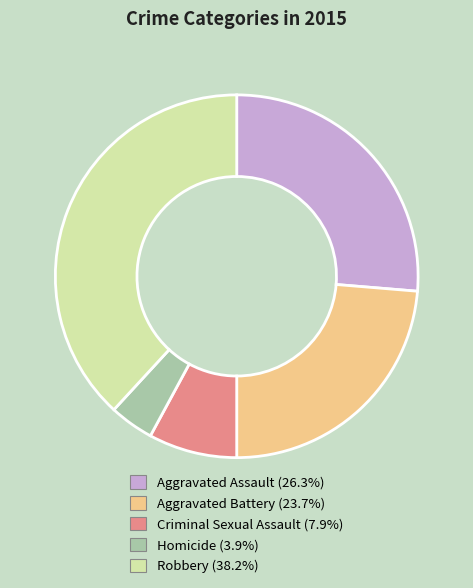

Does Homicide represent more than half of the total?

No